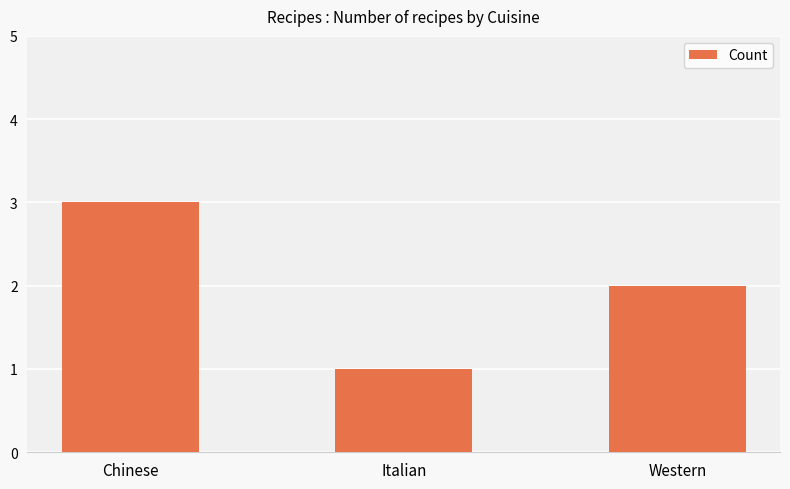

List the labels in order of value, largest first.

Chinese, Western, Italian